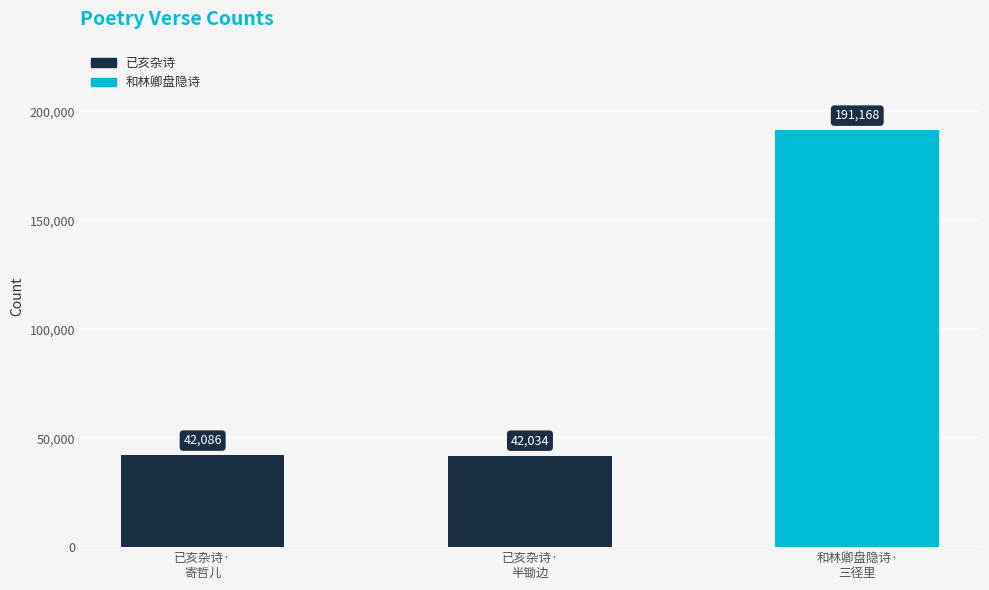

What is the change in value from 已亥杂诗·
半锄边 to 和林卿盘隐诗·
三径里?

+149134